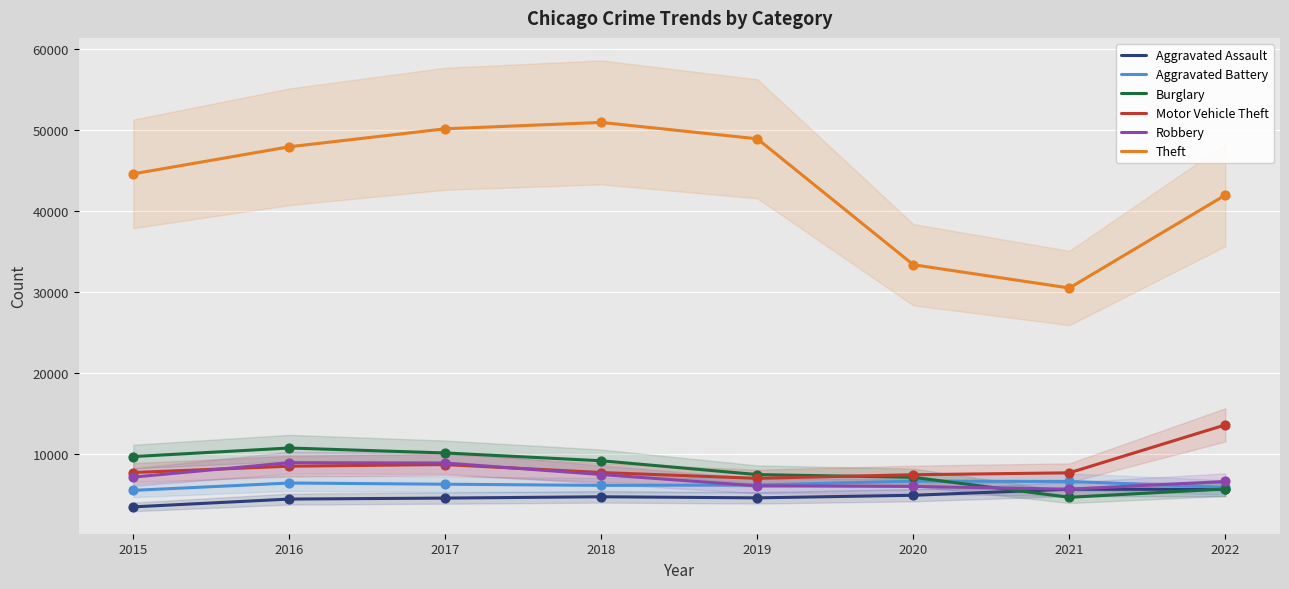

At how many categories does at least one series exceed 9769?

8